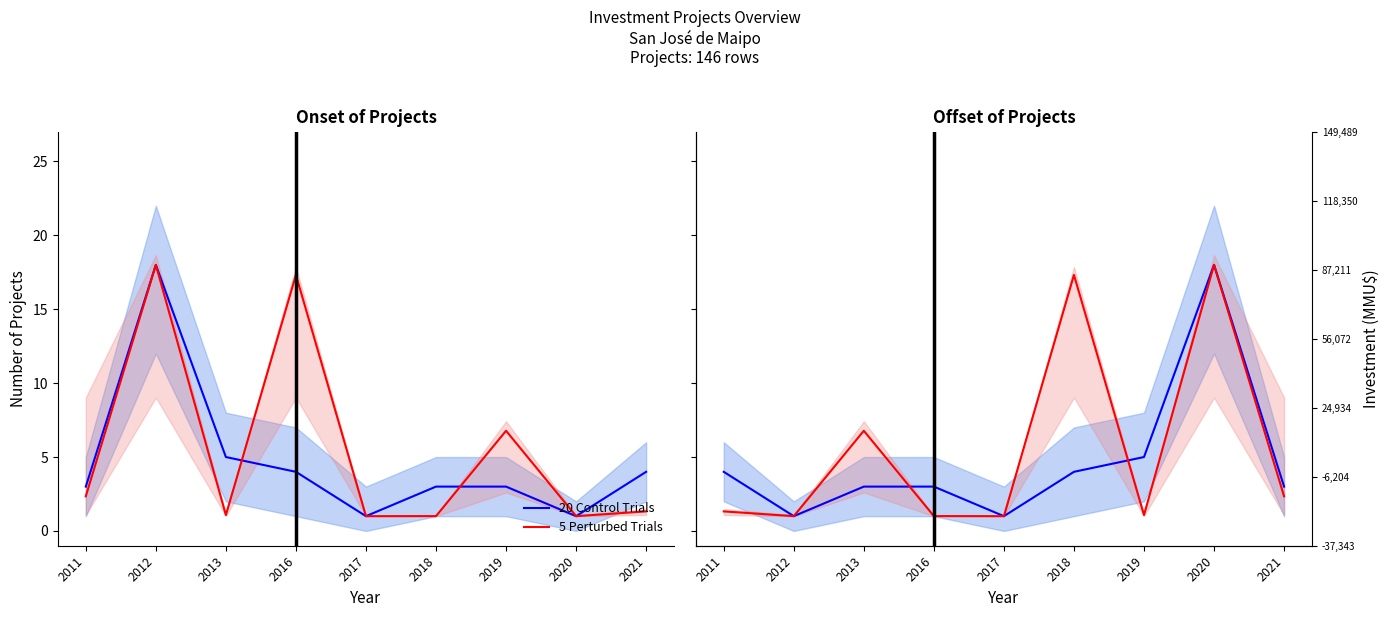

Which series has the largest total across all categories?

5 Perturbed Trials